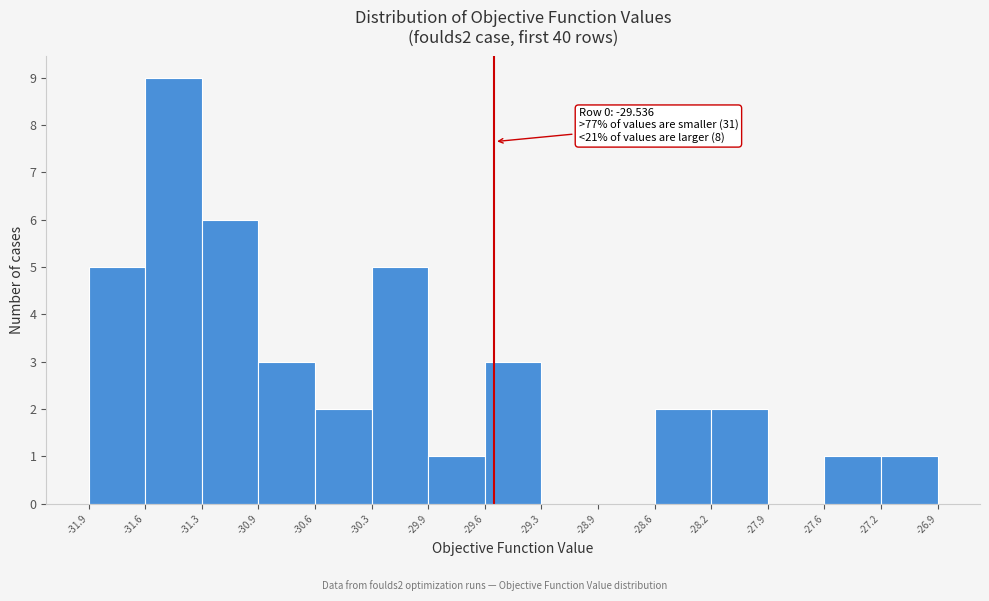

Which range on the x-axis has the tallest bar?

-31.6 to -31.3